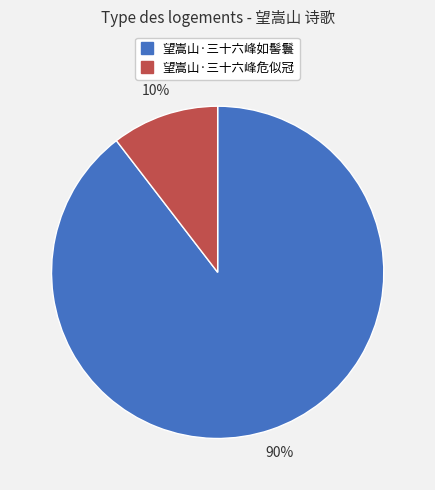

How many slices are in this pie chart?

2